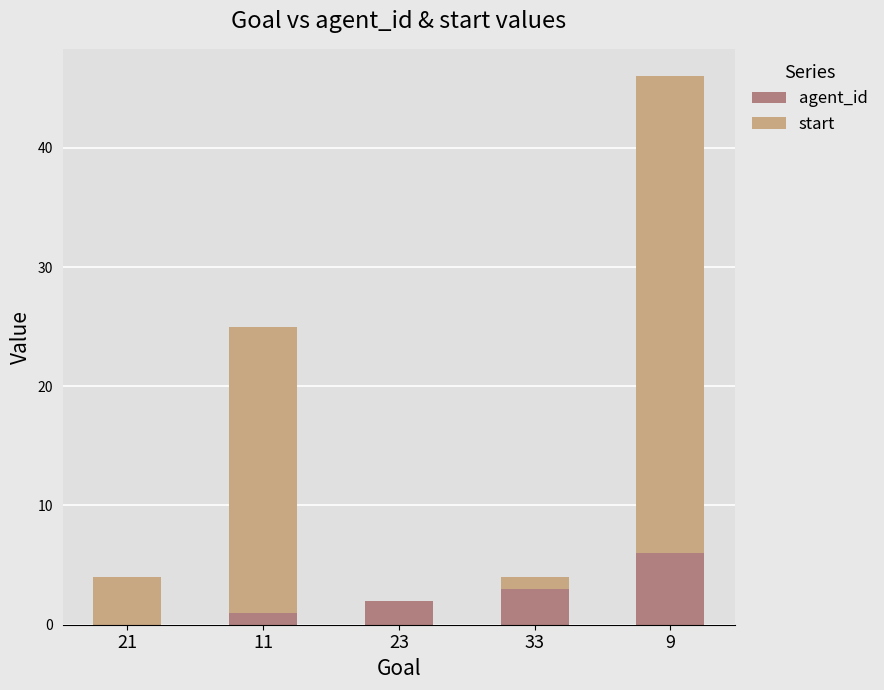

Does the chart contain stacked bars?

Yes